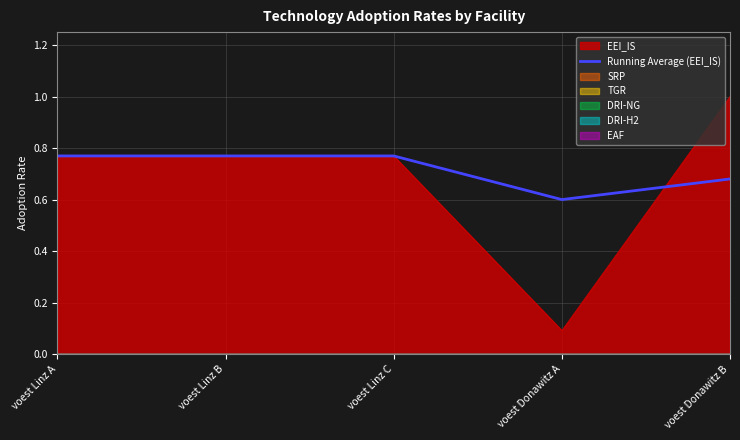

What value does the data have at voest Linz B?

0.8